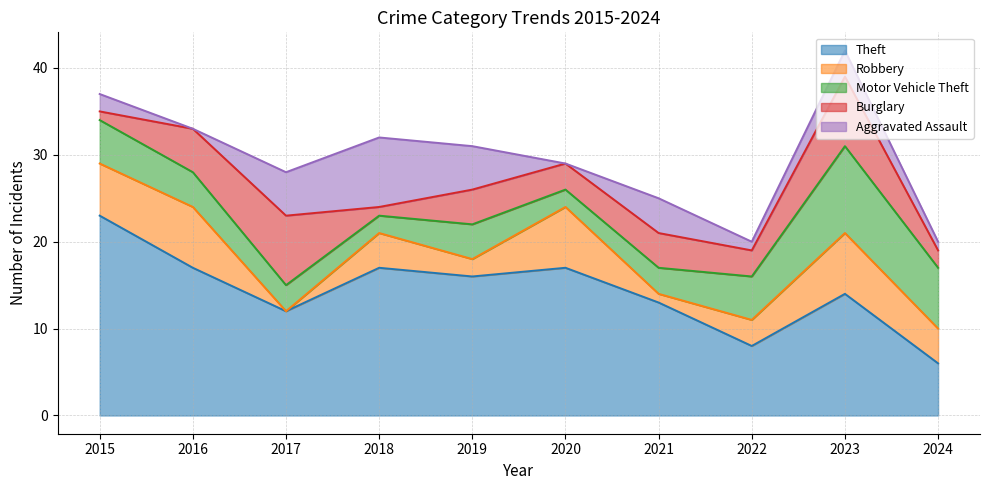

Does the chart display data point markers on the line(s)?

No